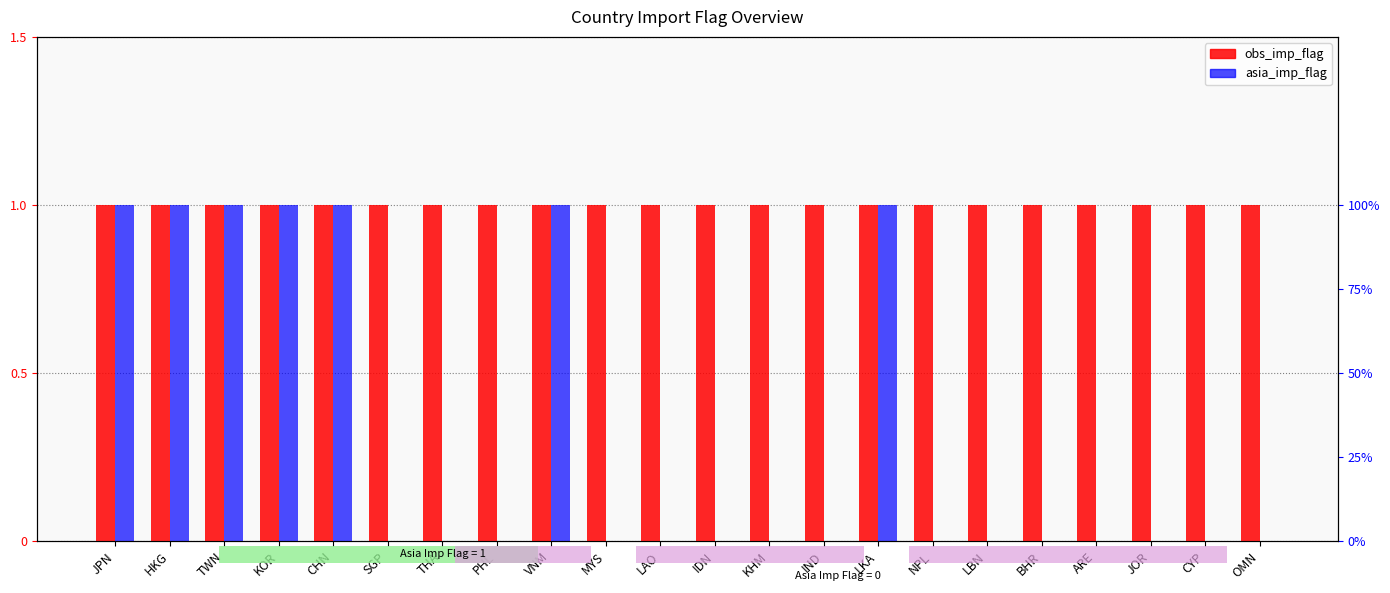

What position from the right is TWN?

20